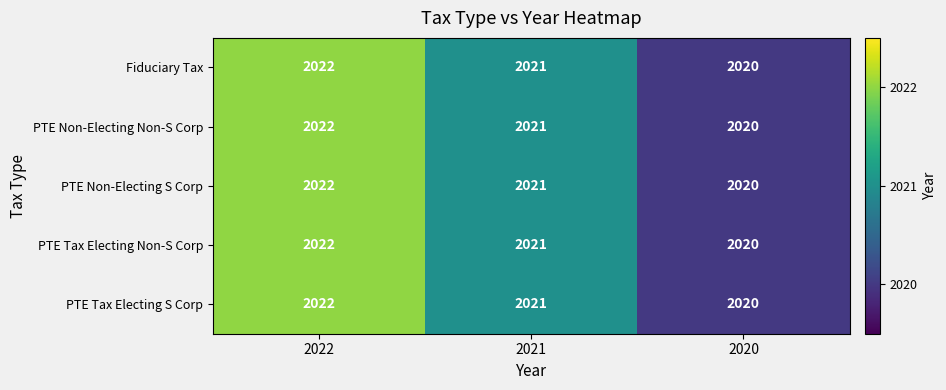

Reading left to right, transcribe all the data shown in this chart.

Fiduciary Tax: 2022=2022	2021=2021	2020=2020
PTE Non-Electing Non-S Corp: 2022=2022	2021=2021	2020=2020
PTE Non-Electing S Corp: 2022=2022	2021=2021	2020=2020
PTE Tax Electing Non-S Corp: 2022=2022	2021=2021	2020=2020
PTE Tax Electing S Corp: 2022=2022	2021=2021	2020=2020